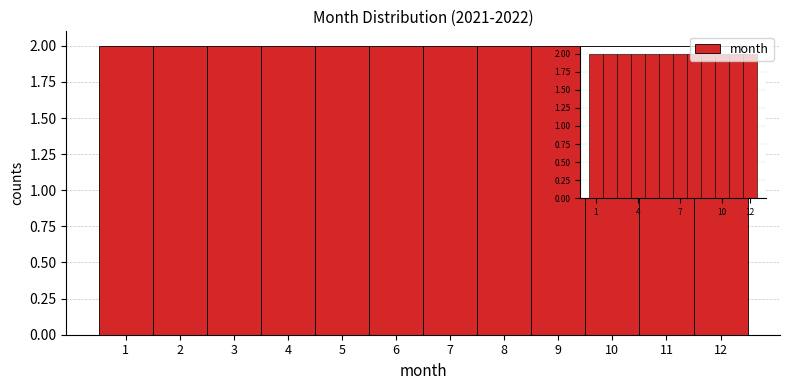

What is the height of the bar covering 3.5 to 4.5 on the x-axis? The values are not printed on the chart, so give them approximately, as read against the axis.

2